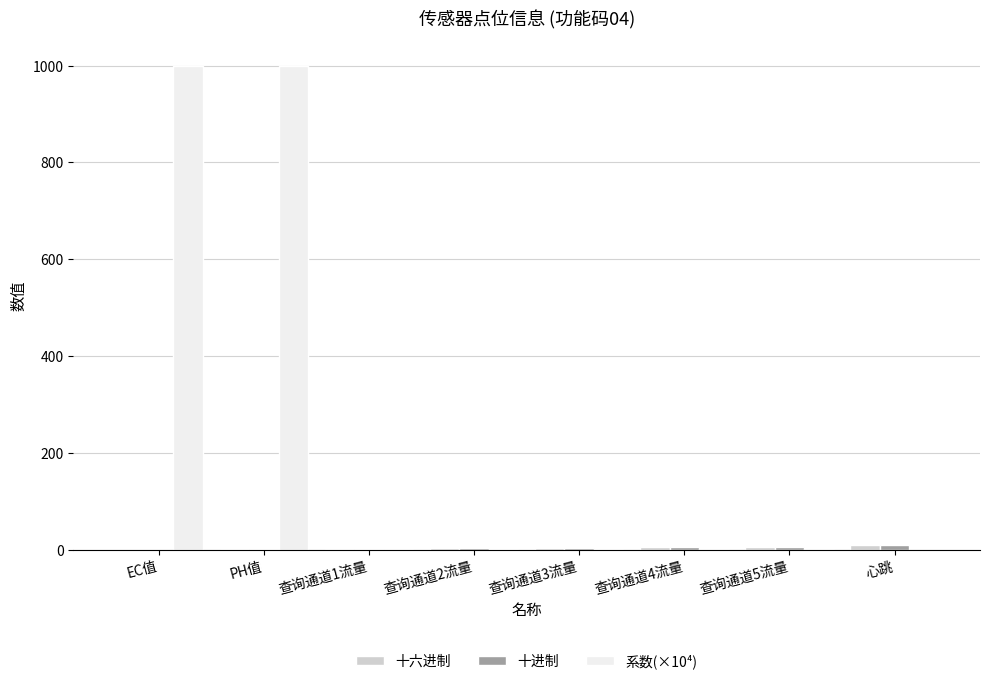

Which series has the largest total across all categories?

系数(×10⁴)